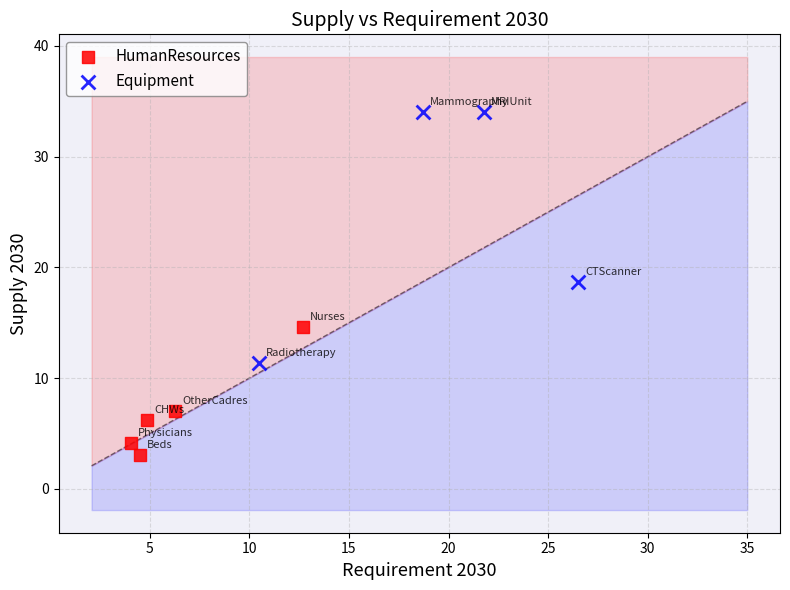

Which series has the widest spread of Y values?

Equipment